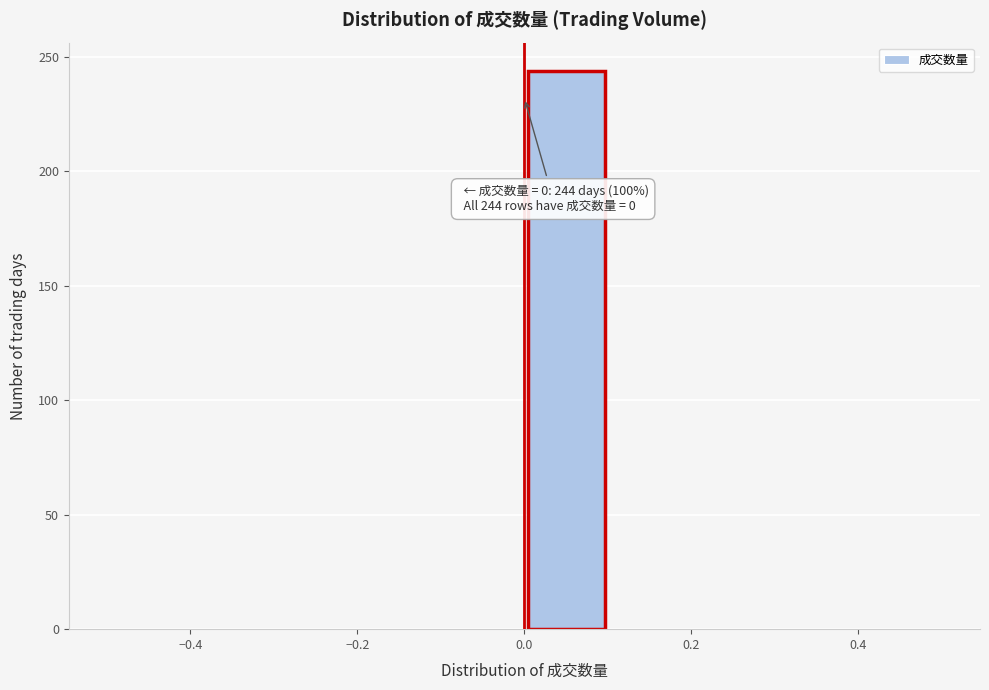

Which range on the x-axis has the tallest bar?

0.0 to 0.1